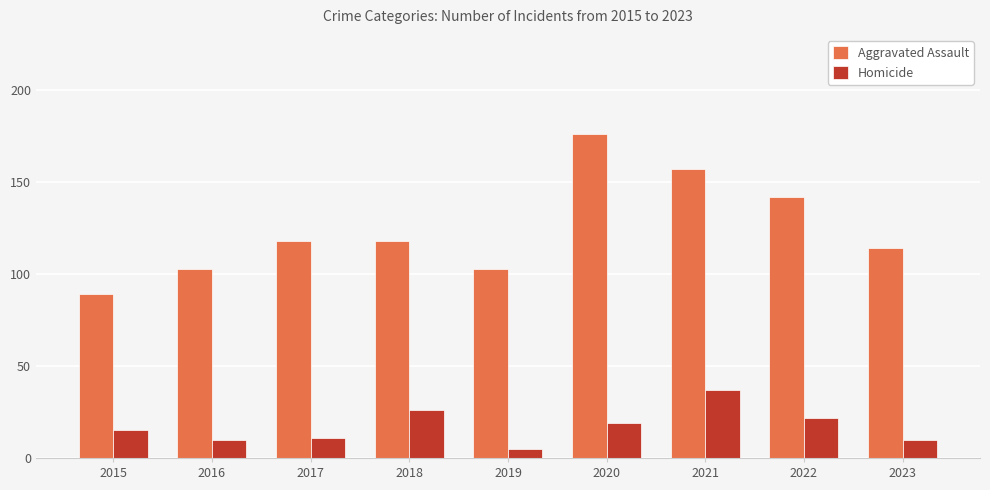

How many categories are shown in the chart?

9